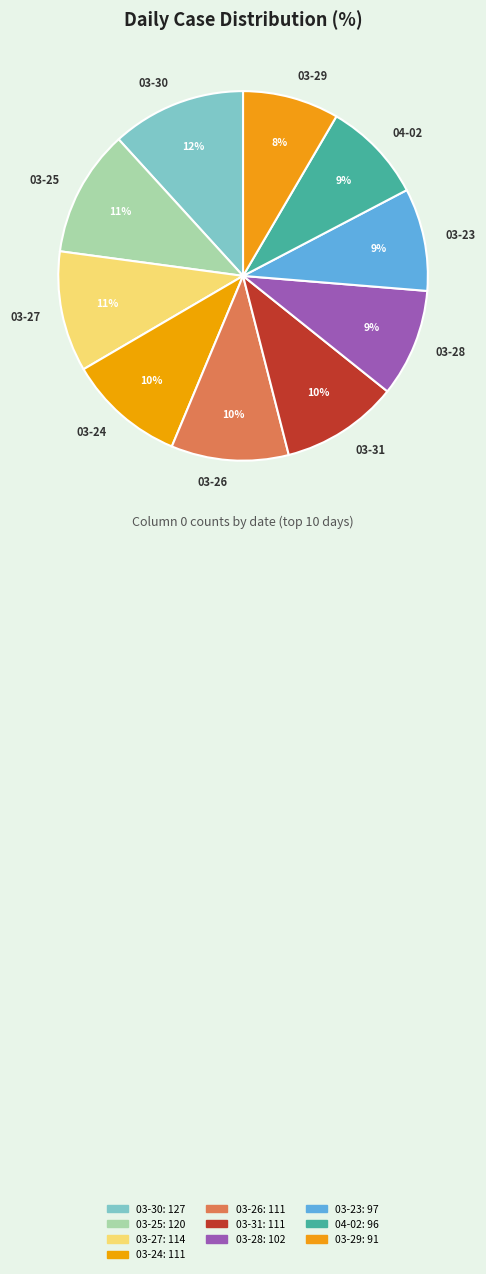

Do 04-02 and 03-28 together represent more than half of the pie?

No